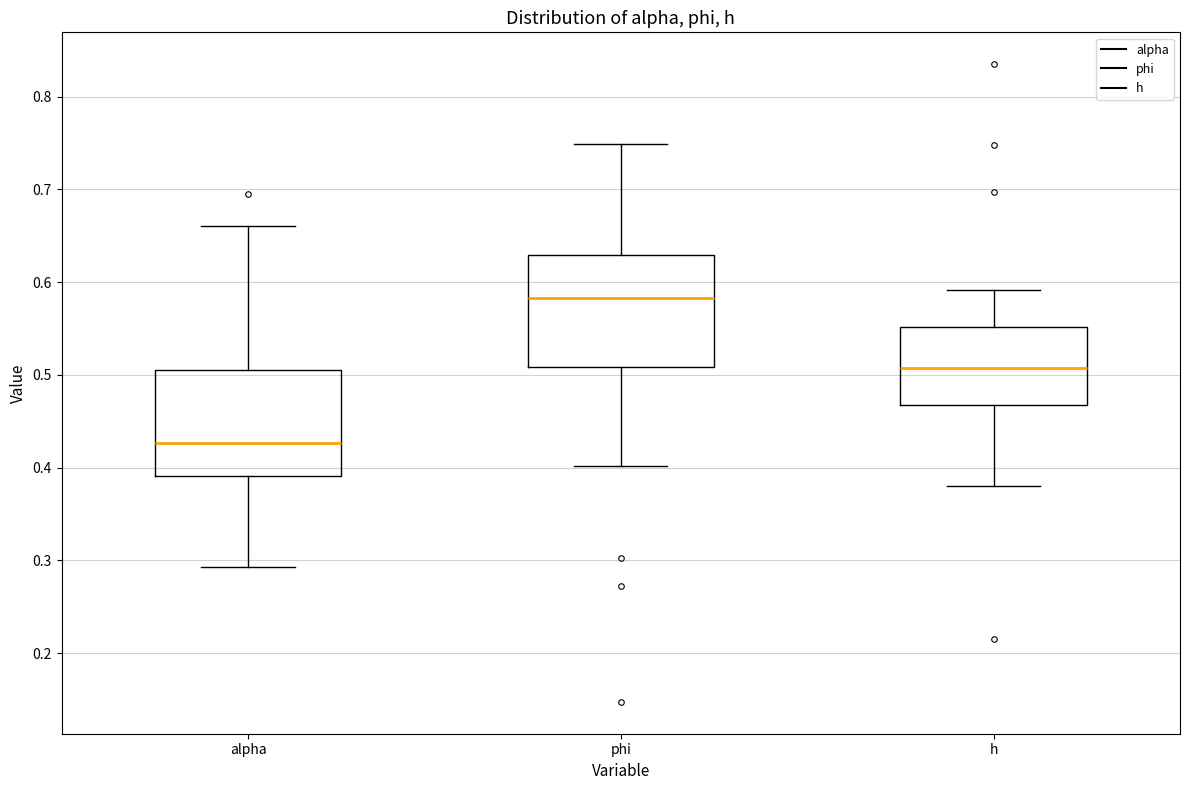

Reading left to right, read every box against the y-axis: the position of its median line, the range the box covers, and the ends of its whiskers. The values are not printed on the chart, so give them approximately, as read against the axis.

alpha: median 0.43, box 0.39 to 0.50, whiskers 0.29 to 0.66
phi: median 0.58, box 0.51 to 0.63, whiskers 0.40 to 0.75
h: median 0.51, box 0.47 to 0.55, whiskers 0.38 to 0.59